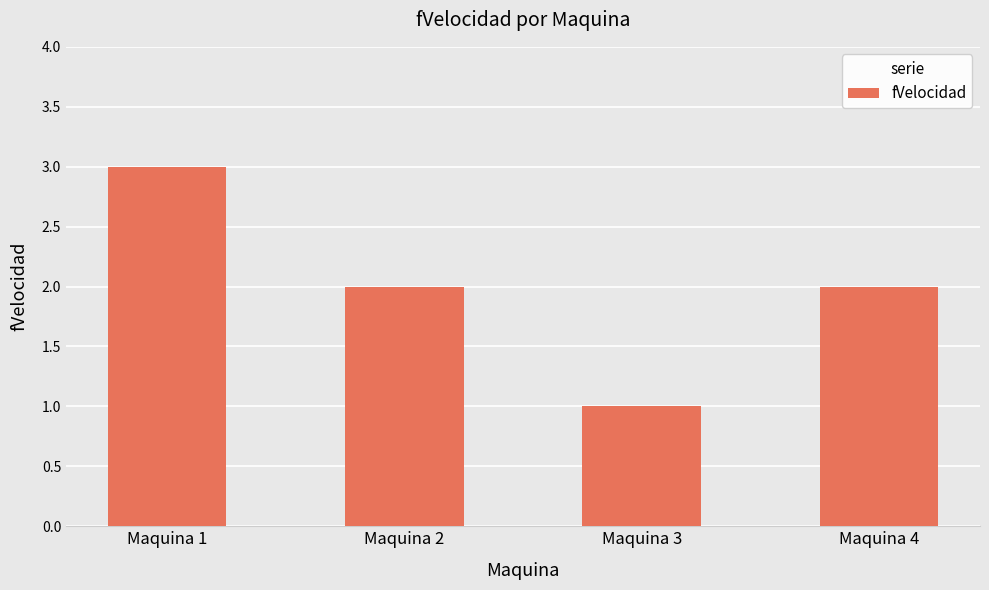

What is the value of the 3rd bar from the left?

1